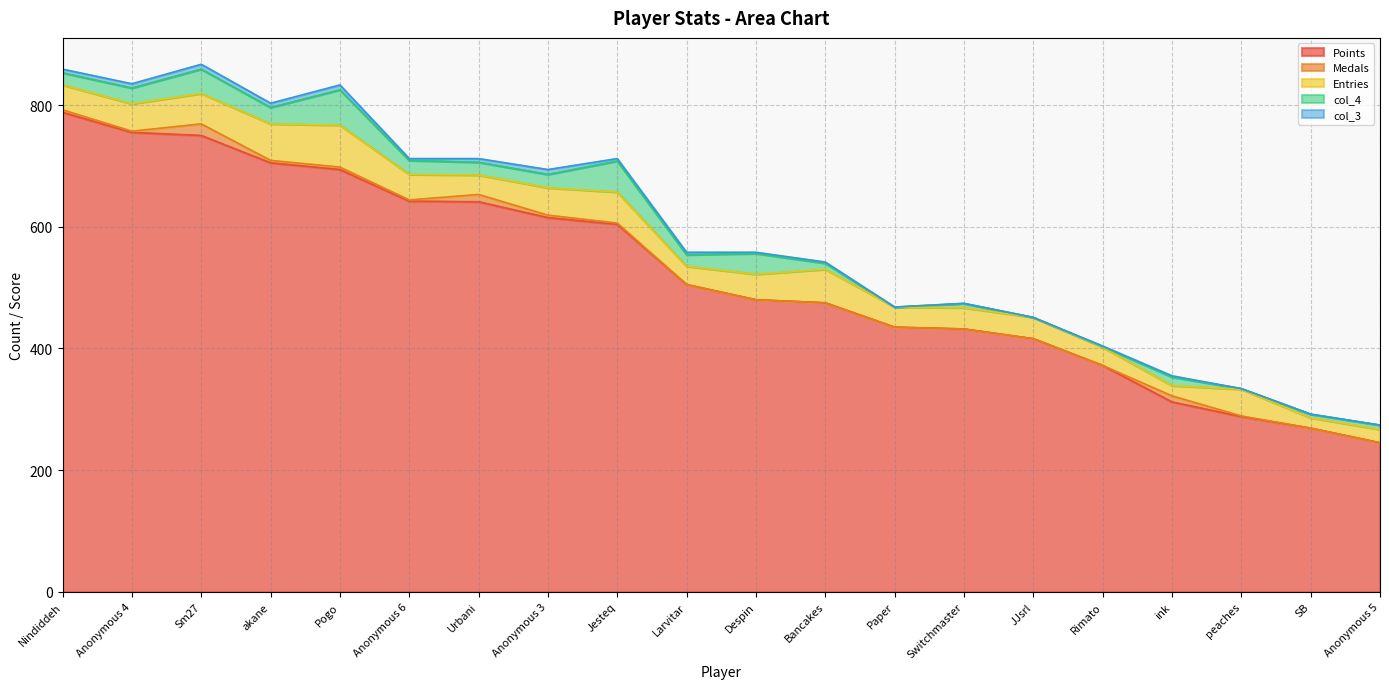

How many lines are shown in the chart?

5